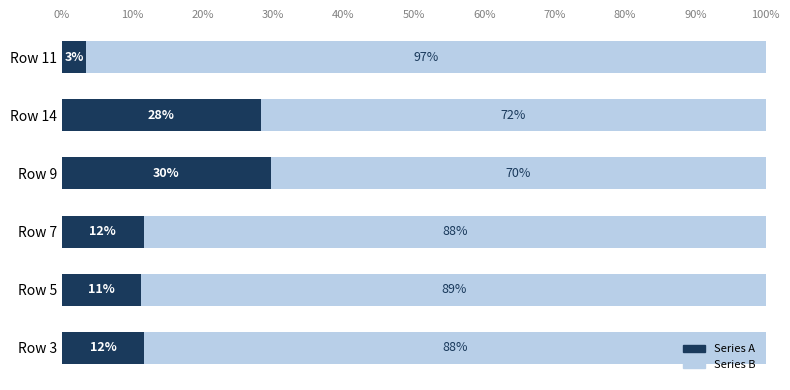

What are all the series names shown in the legend?

Series A, Series B